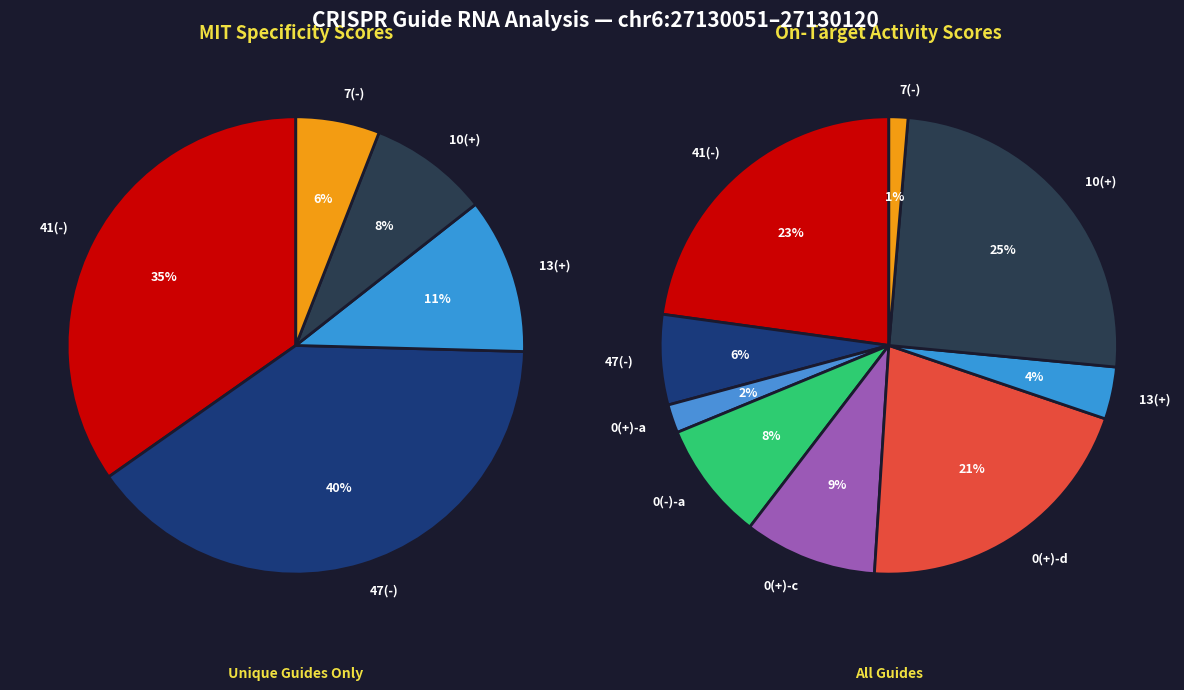

Which has a higher value, chr6:27130051(-) or chr6:27130070(+)?

chr6:27130051(-)